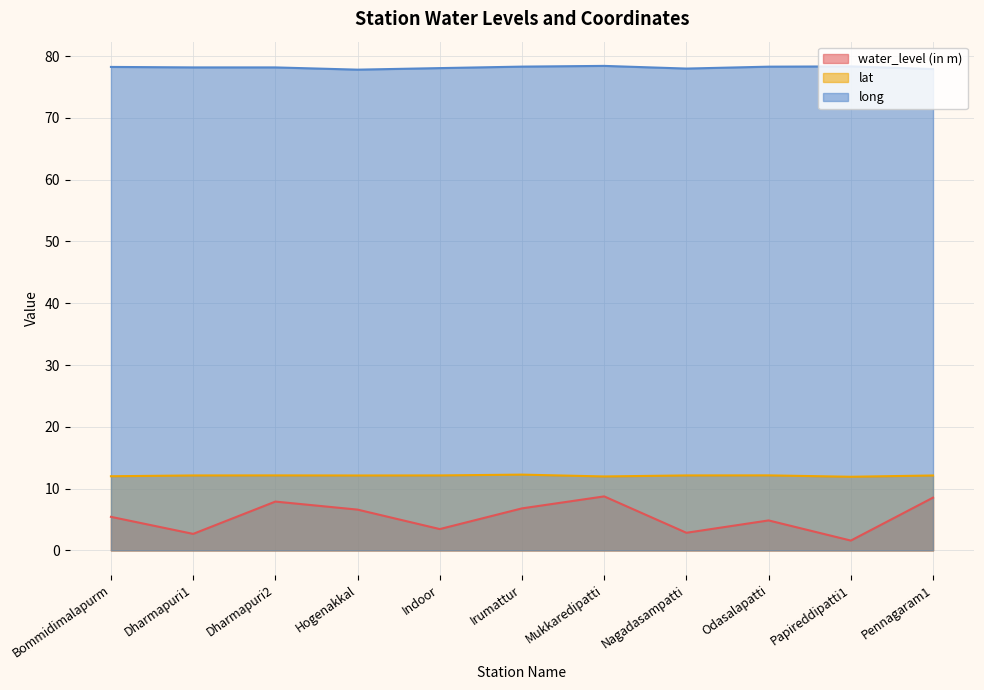

What are all the series names shown in the legend?

water_level (in m), lat, long